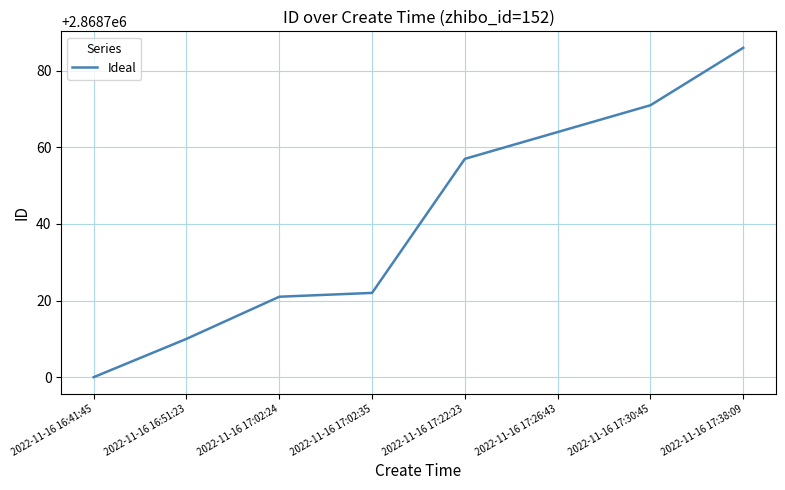

What position from the right is 2022-11-16 17:30:45?

2